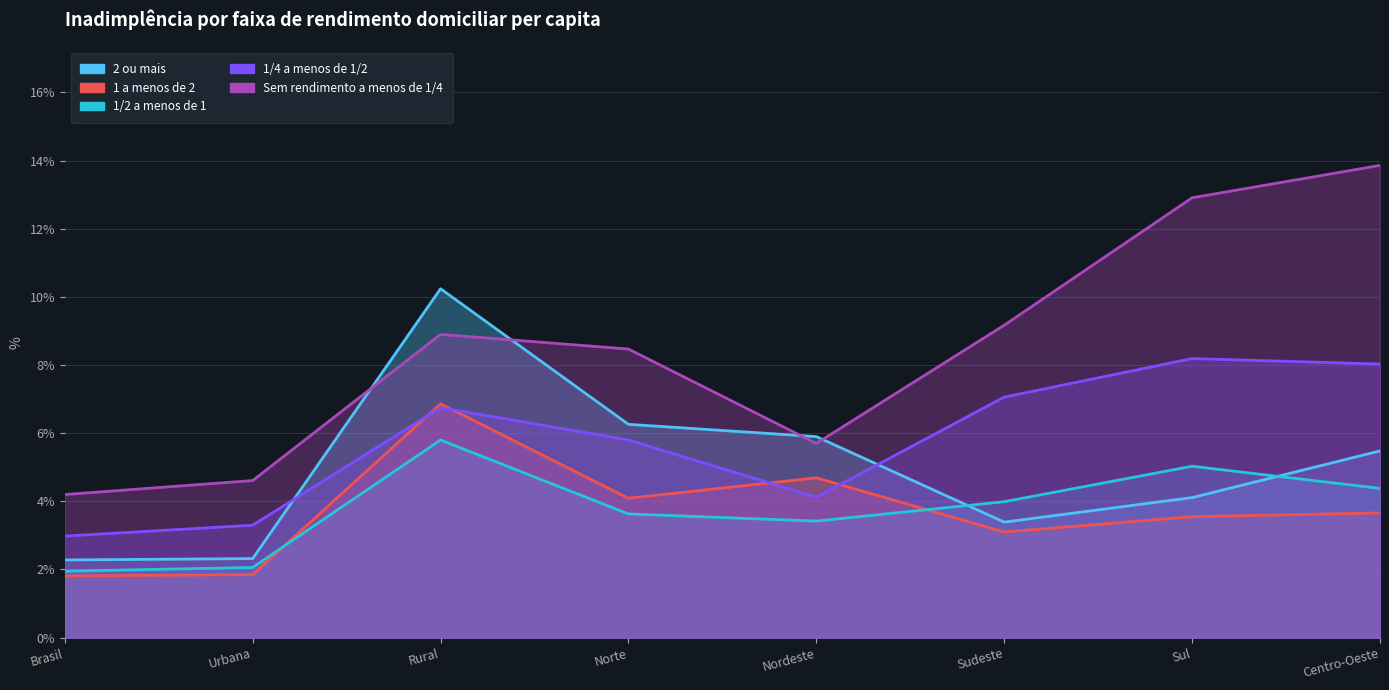

At which label does Sem rendimento a menos de 1/4 first exceed 8?

Rural